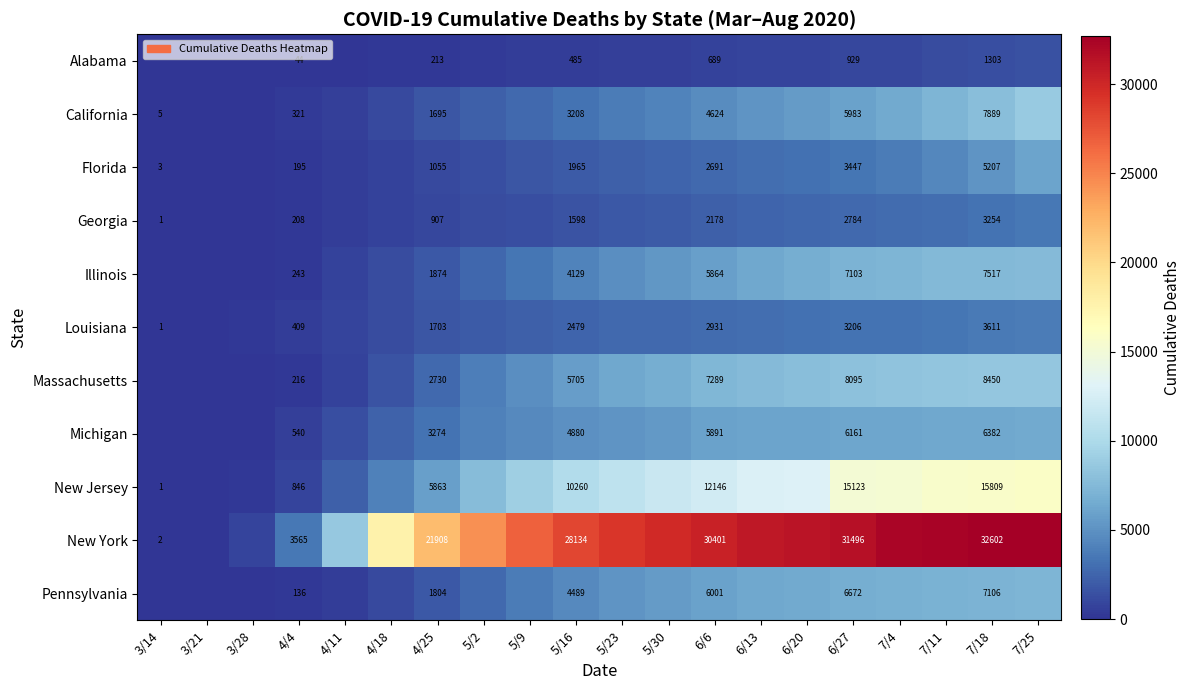

At which category is the sum across all series the highest?

7/25